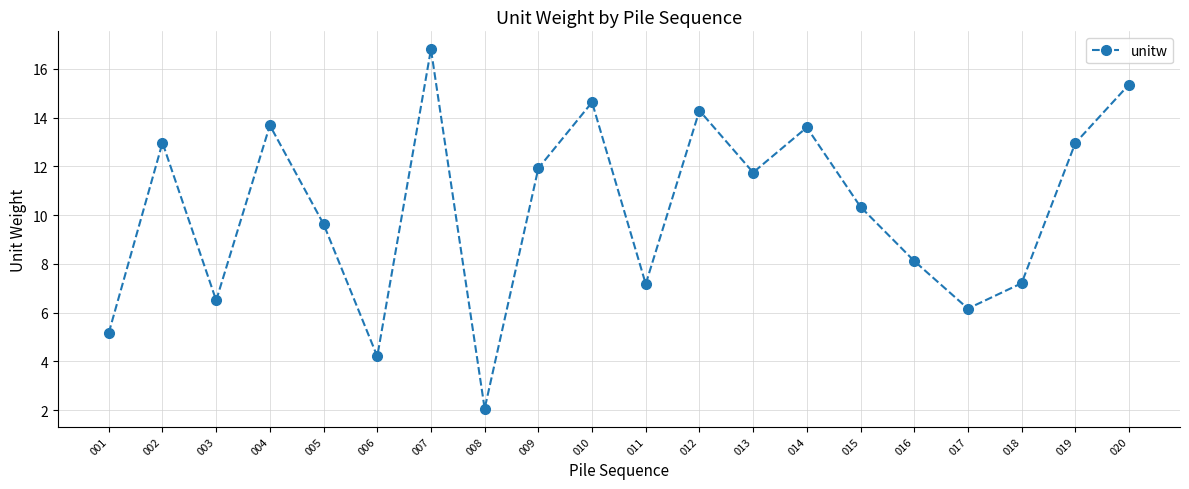

What is the average value?

10.2